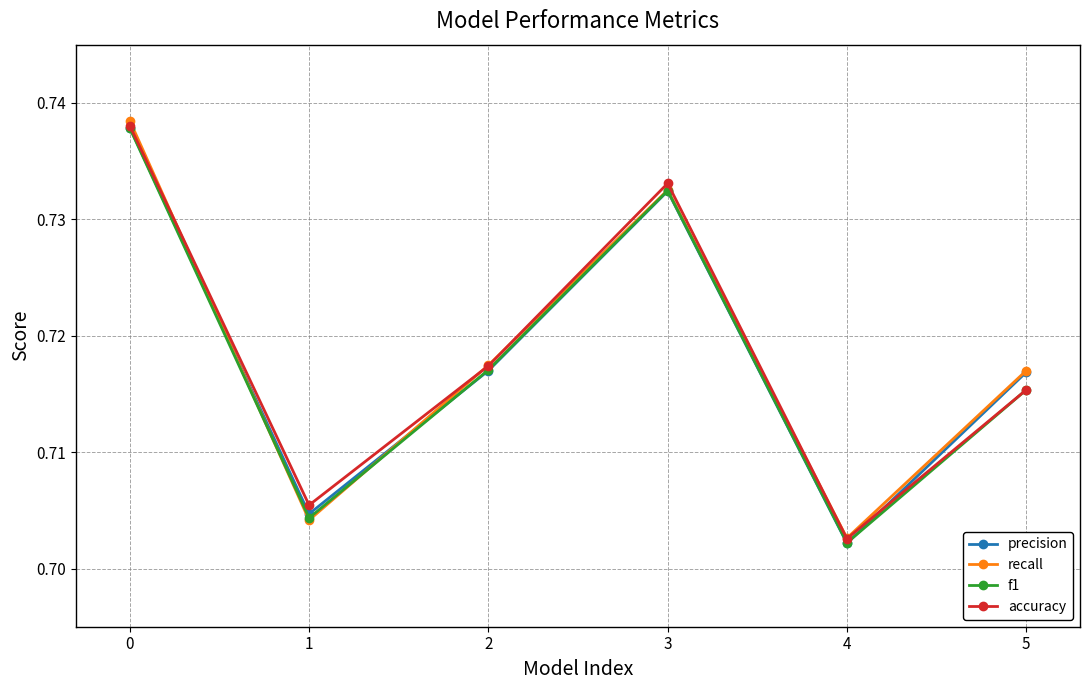

How many lines are shown in the chart?

4